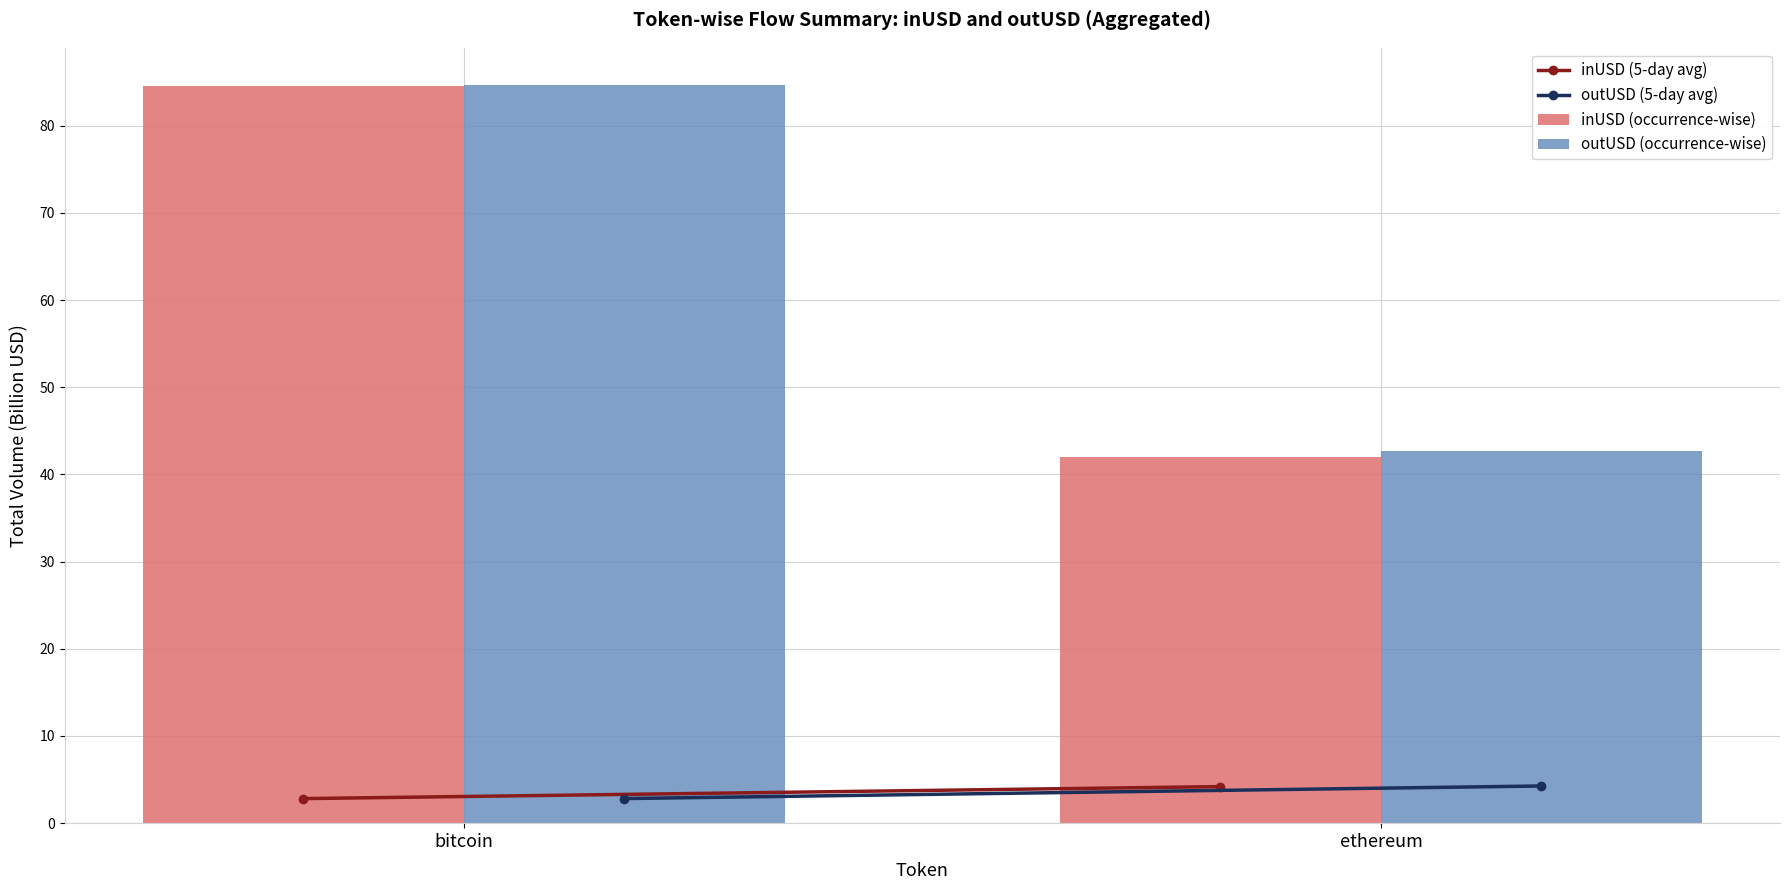

Rank the categories by inUSD (occurrence-wise) value from lowest to highest.

ethereum, bitcoin